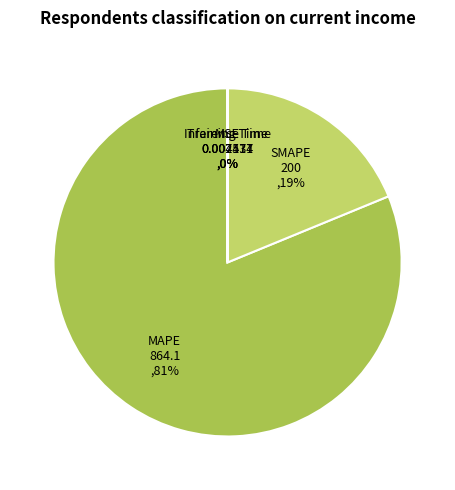

What is the largest slice in the pie chart?

MAPE